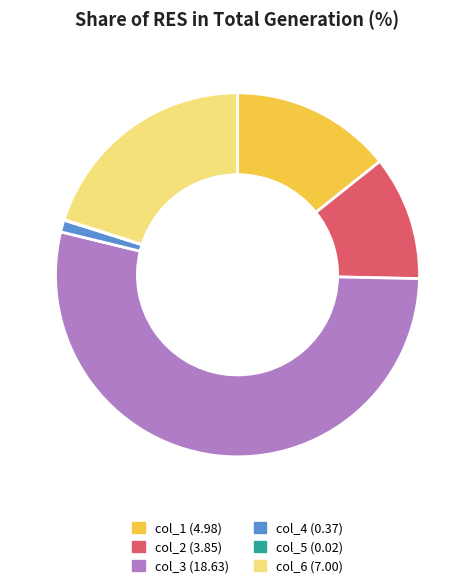

Is it true that col_4 (0.37) is 1% of the pie?

True